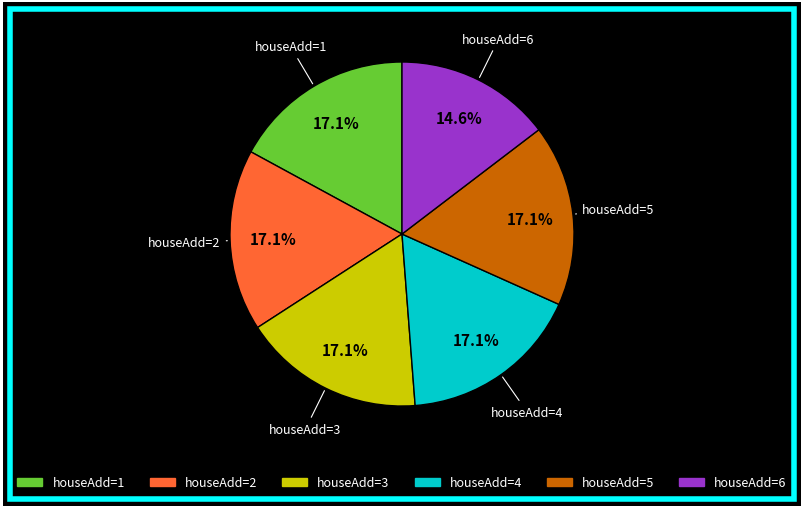

How many segments does this pie chart have?

6